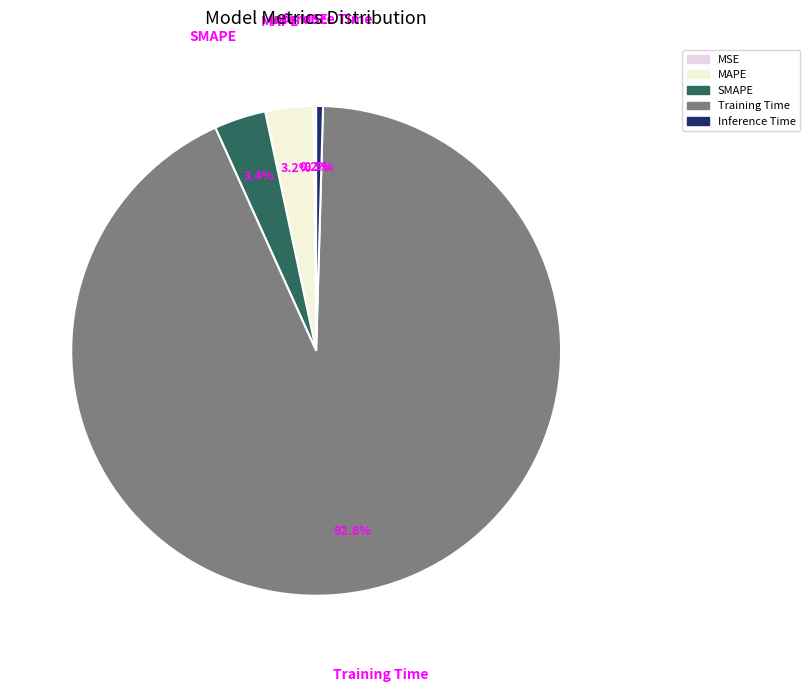

Does MAPE represent more than half of the total?

No